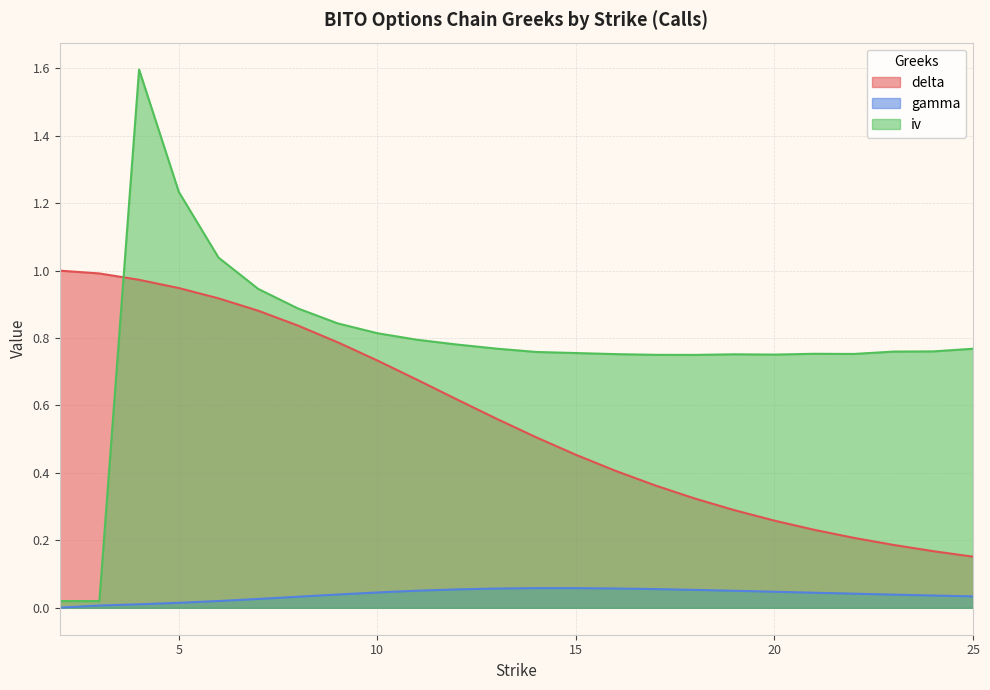

How many intersections are there between delta and iv?

1